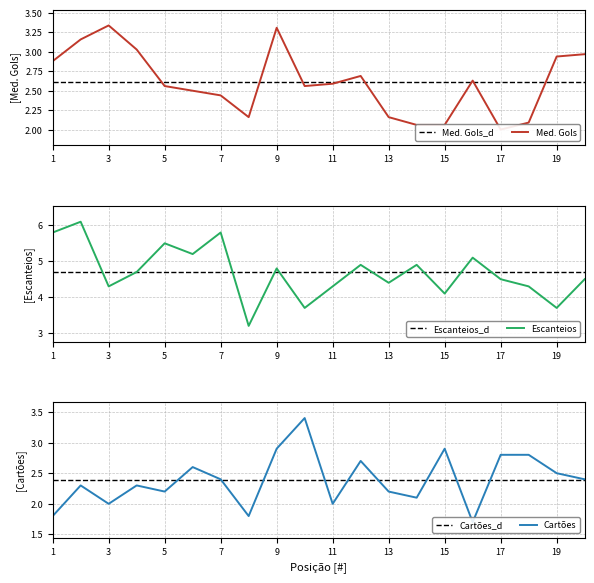

Count the number of data series in this chart.

3